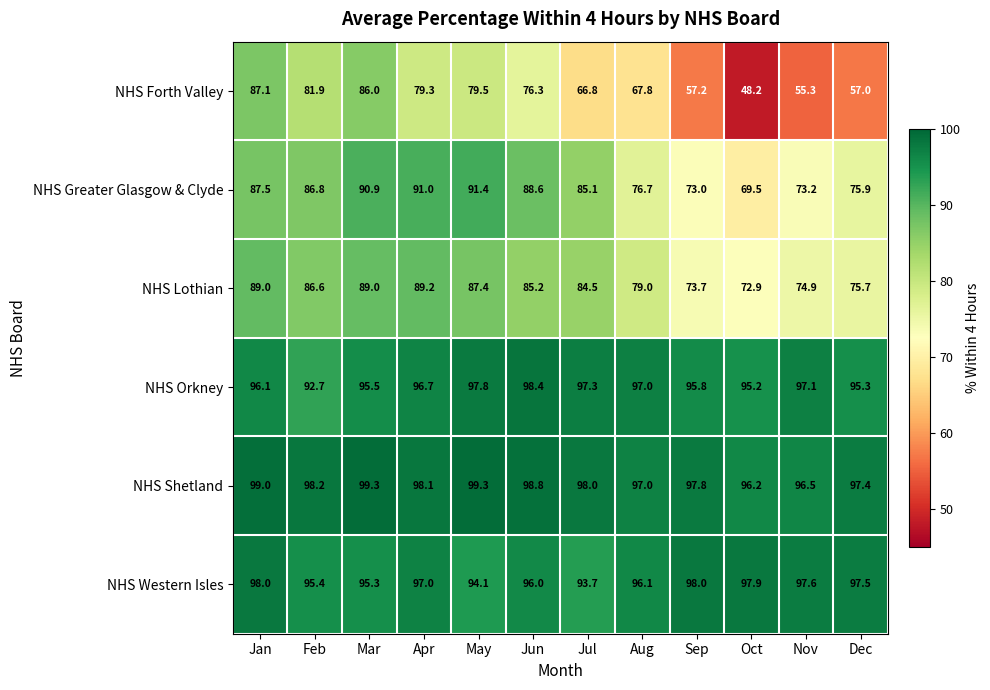

Which series changed the most between Mar and Sep?

NHS Forth Valley